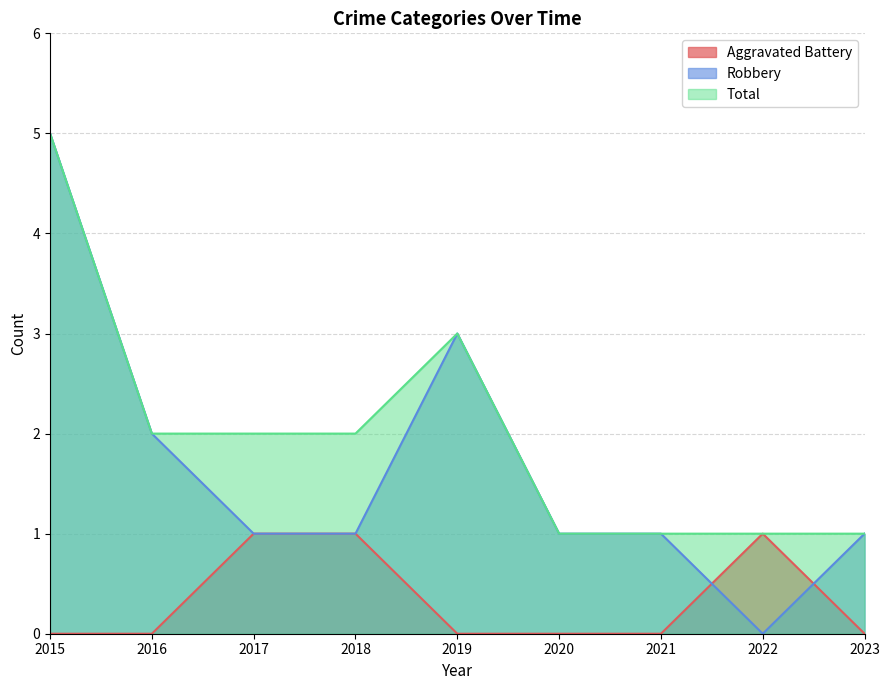

True or false: Total and Robbery intersect in this chart.

False